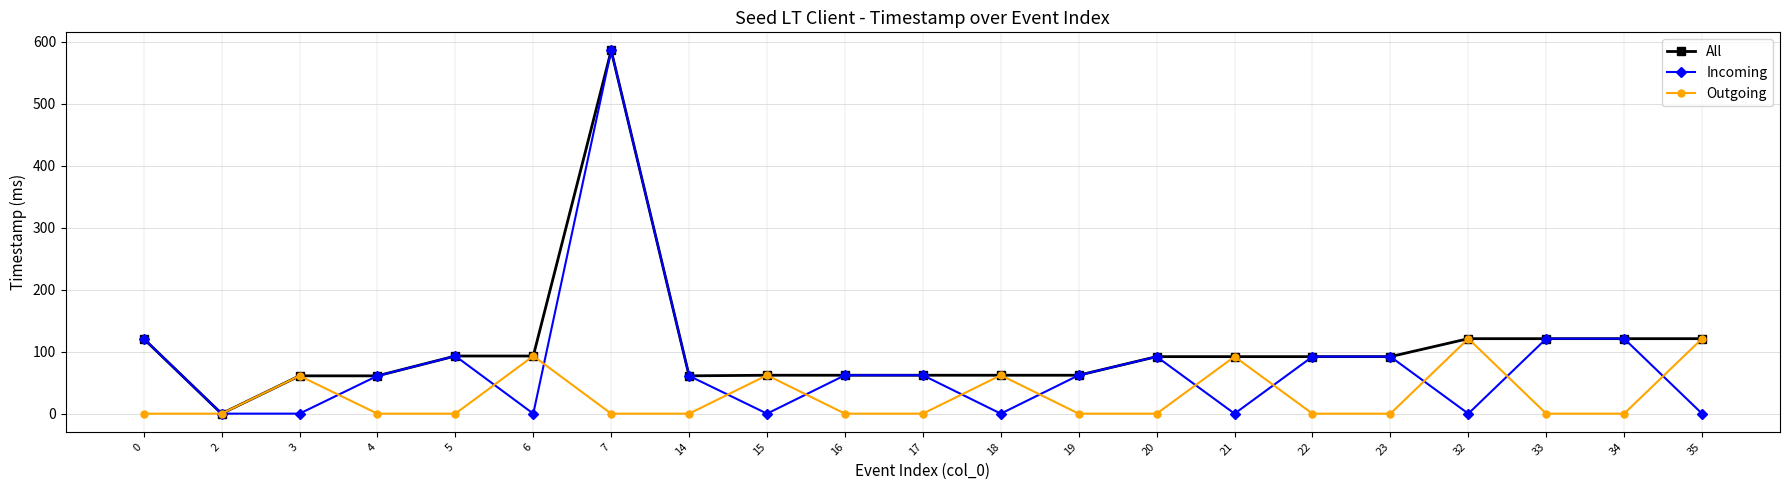

In Outgoing, how many points are higher than both neighbors (excluding endpoints)?

6